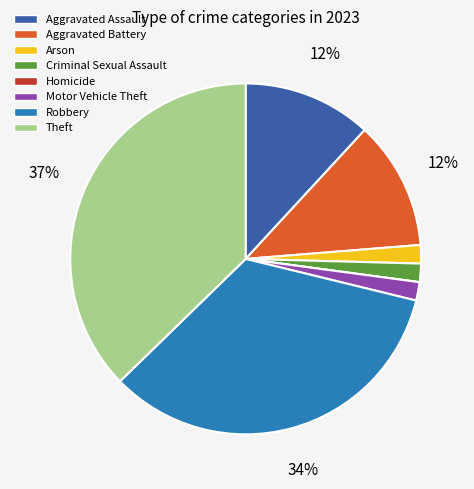

Is the sum of Motor Vehicle Theft and Criminal Sexual Assault greater than half?

No